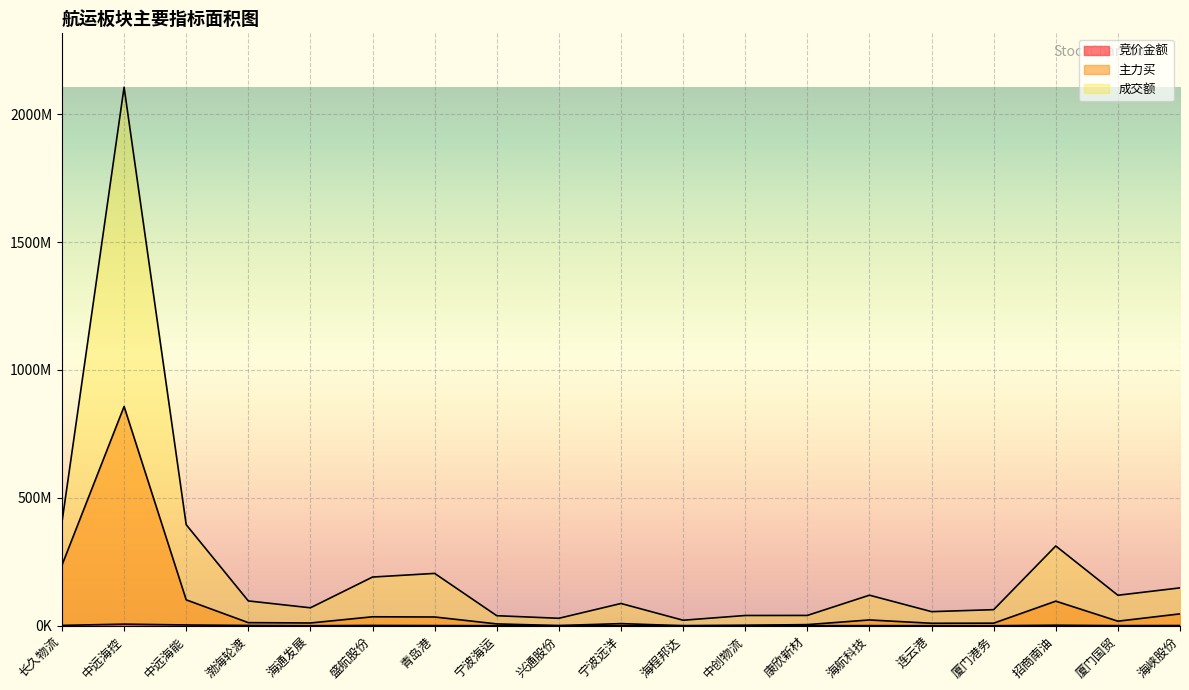

What is the maximum value shown in the chart?

2105346839